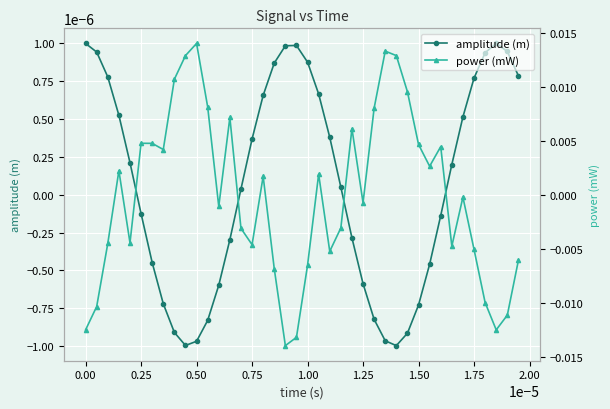

In amplitude (m), how many points are lower than both neighbors (excluding endpoints)?

2